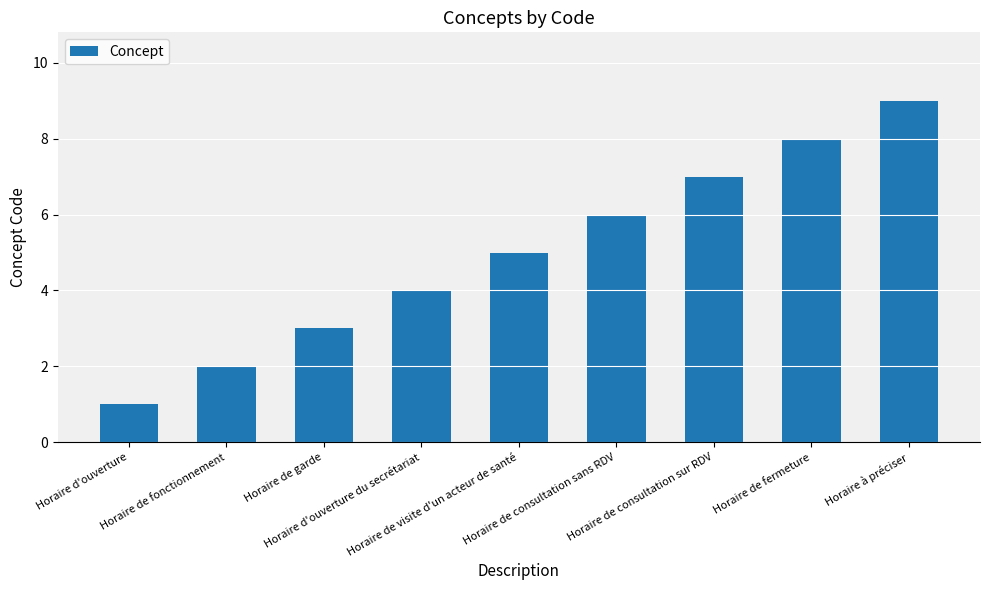

Which has a higher value, Horaire à préciser or Horaire de garde?

Horaire à préciser